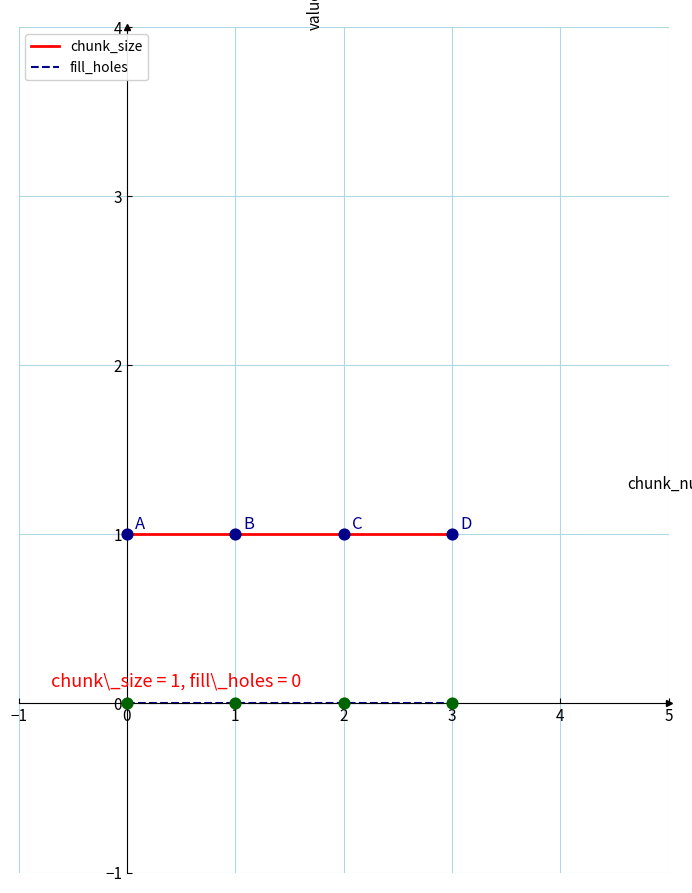

What are all the series names shown in the legend?

chunk_size, fill_holes